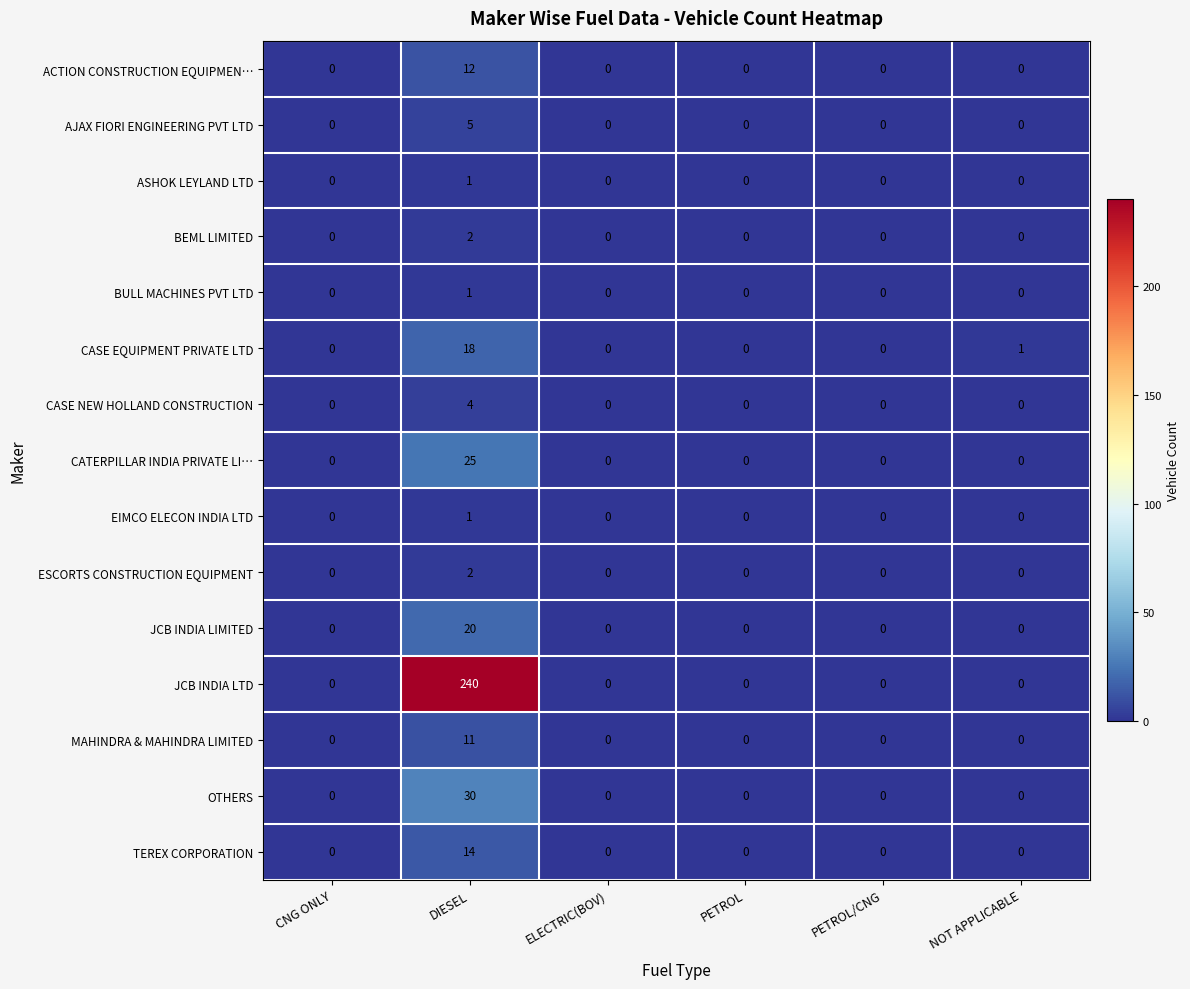

What is the greatest value displayed?

240